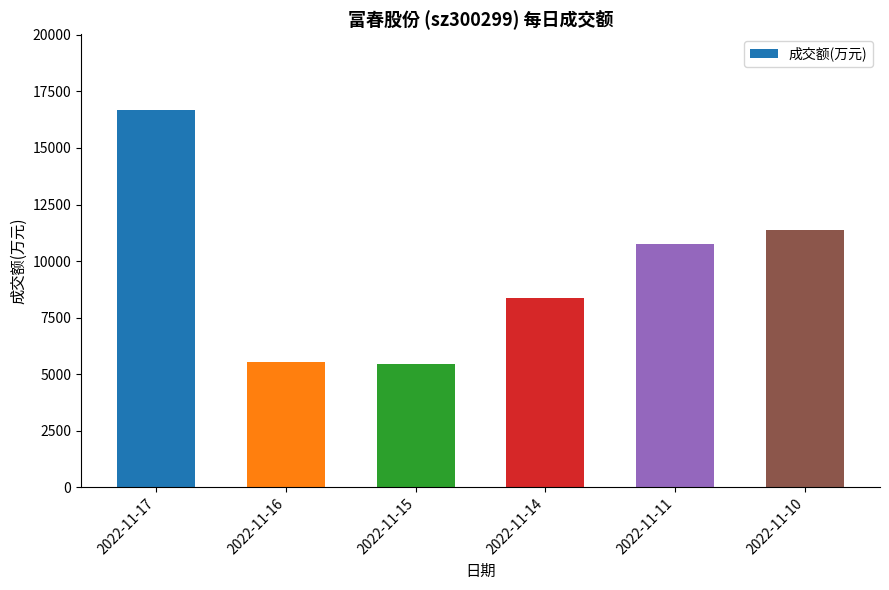

What is the change in value from 2022-11-17 to 2022-11-14?

-8316